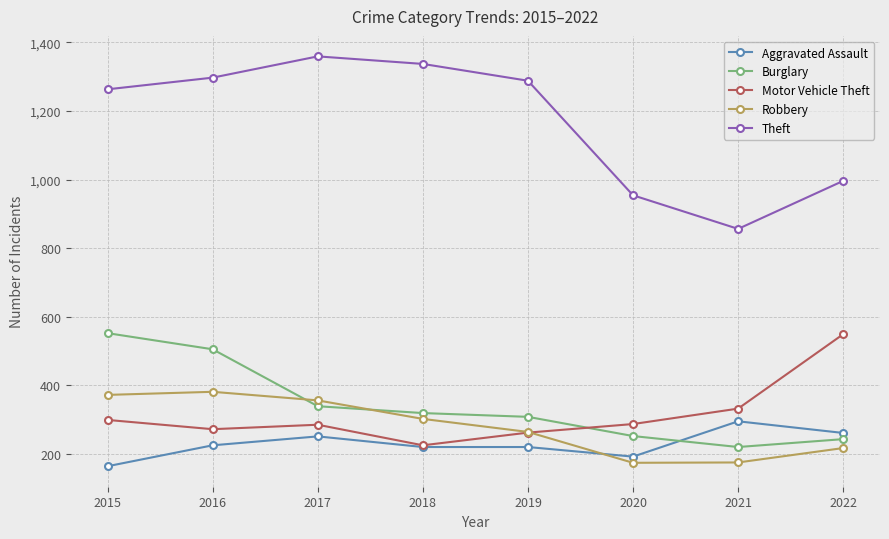

The value of Motor Vehicle Theft at 2017 is 101. True or false?

False